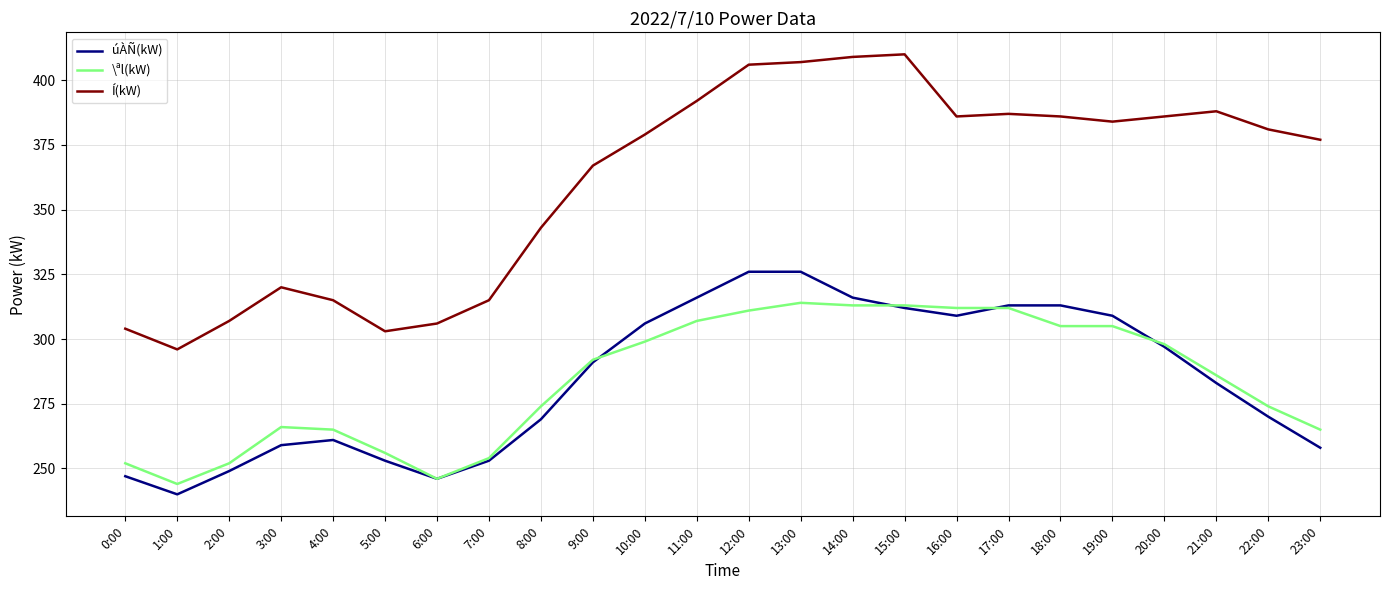

Reading left to right, what are all the values shown in this chart?

úÀÑ(kW): 0:00=247	1:00=240	2:00=249	3:00=259	4:00=261	5:00=253	6:00=246	7:00=253	8:00=269	9:00=291	10:00=306	11:00=316	12:00=326	13:00=326	14:00=316	15:00=312	16:00=309	17:00=313	18:00=313	19:00=309	20:00=297	21:00=283	22:00=270	23:00=258
\ªl(kW): 0:00=252	1:00=244	2:00=252	3:00=266	4:00=265	5:00=256	6:00=246	7:00=254	8:00=274	9:00=292	10:00=299	11:00=307	12:00=311	13:00=314	14:00=313	15:00=313	16:00=312	17:00=312	18:00=305	19:00=305	20:00=298	21:00=286	22:00=274	23:00=265
Í(kW): 0:00=304	1:00=296	2:00=307	3:00=320	4:00=315	5:00=303	6:00=306	7:00=315	8:00=343	9:00=367	10:00=379	11:00=392	12:00=406	13:00=407	14:00=409	15:00=410	16:00=386	17:00=387	18:00=386	19:00=384	20:00=386	21:00=388	22:00=381	23:00=377